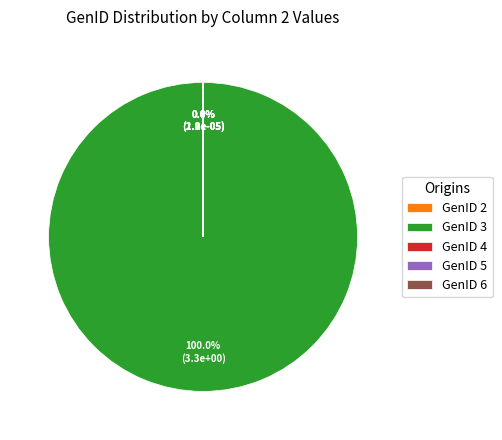

Count the number of slices in the pie.

6